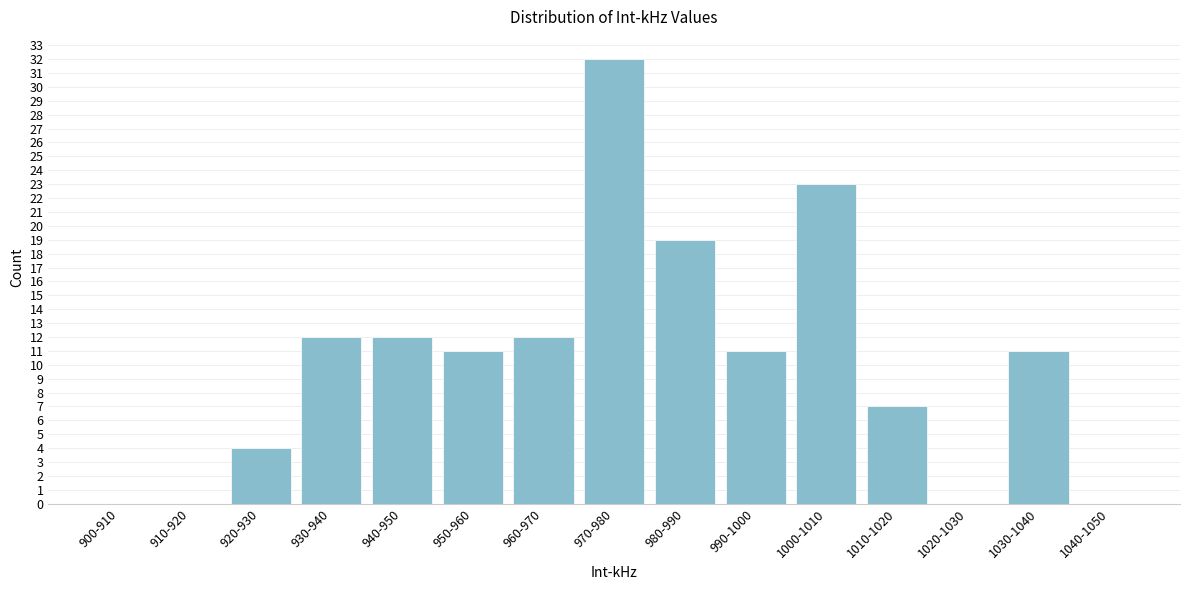

Reading left to right, extract all data points from this chart.

900-910=0	910-920=0	920-930=4	930-940=12	940-950=12	950-960=11	960-970=12	970-980=32	980-990=19	990-1000=11	1000-1010=23	1010-1020=7	1020-1030=0	1030-1040=11	1040-1050=0